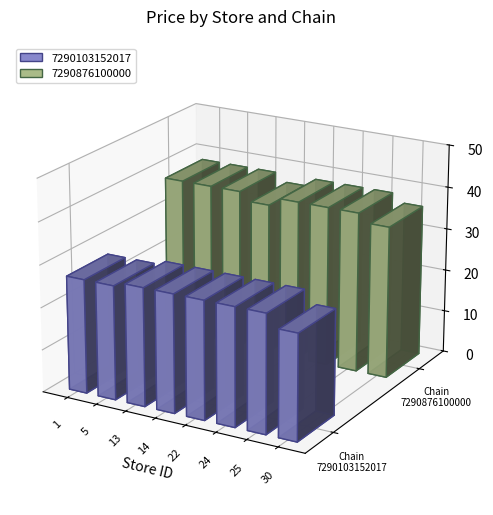

Reading left to right, extract all data points from this chart.

7290103152017: 26.9	26.9	27.9	27.9	27.9	27.9	27.9	24.9
7290876100000: 37.9	37.9	37.9	35.9	37.9	37.9	37.9	35.9